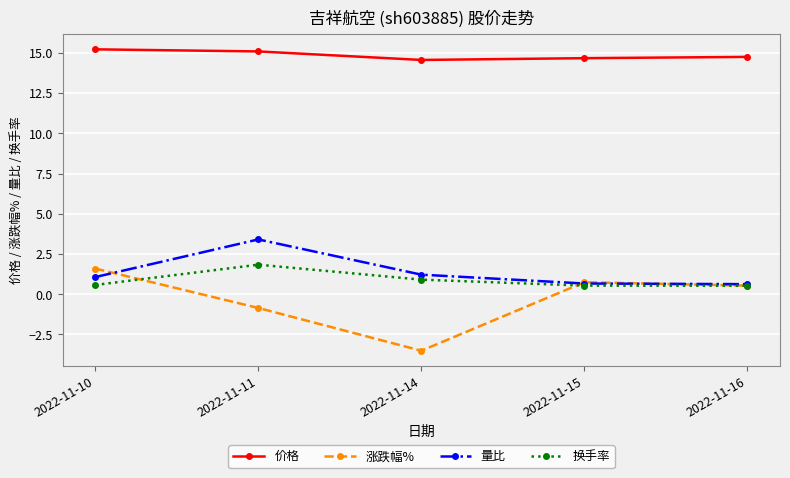

Which series changed the most between 2022-11-14 and 2022-11-15?

涨跌幅%